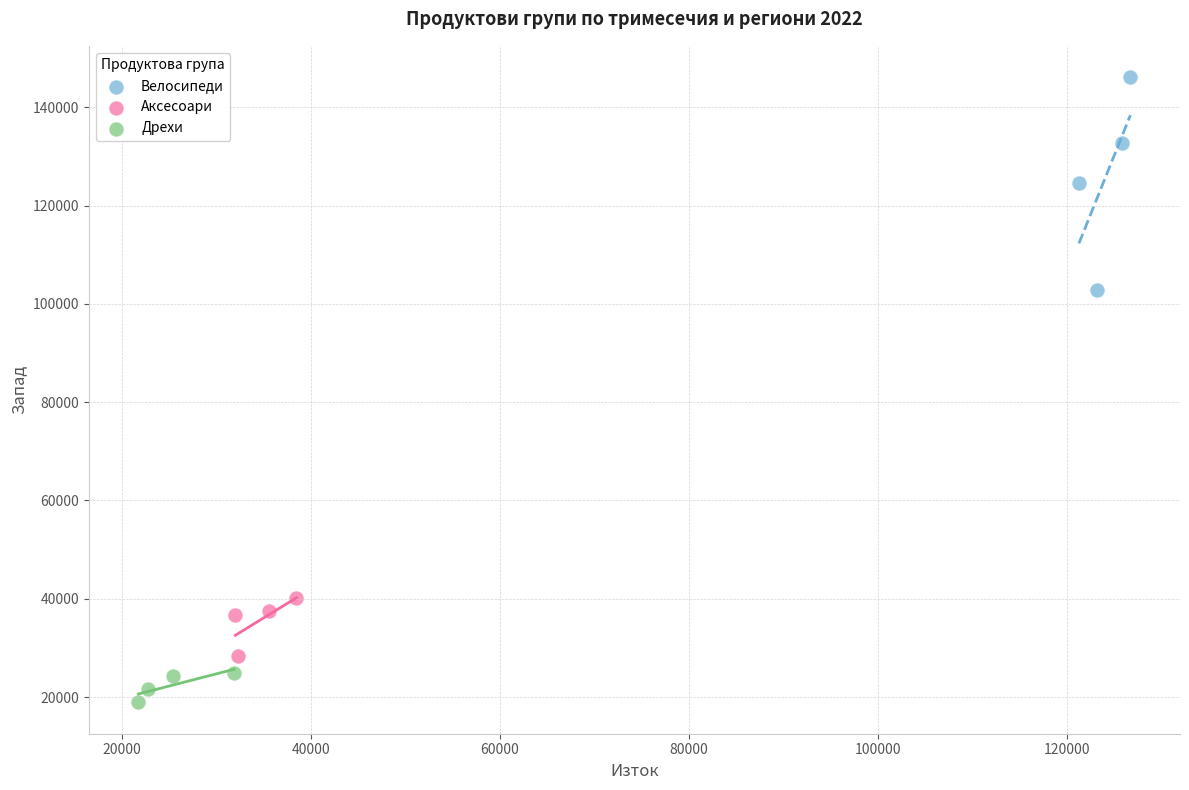

Which series reaches the maximum Y coordinate?

Велосипеди